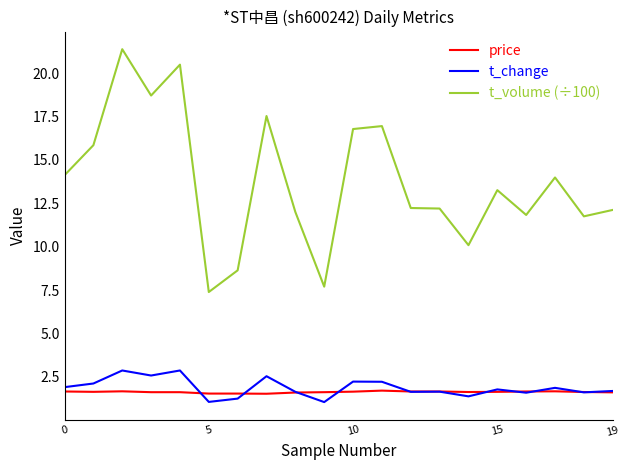

True or false: price and t_volume (÷100) cross at least once.

False